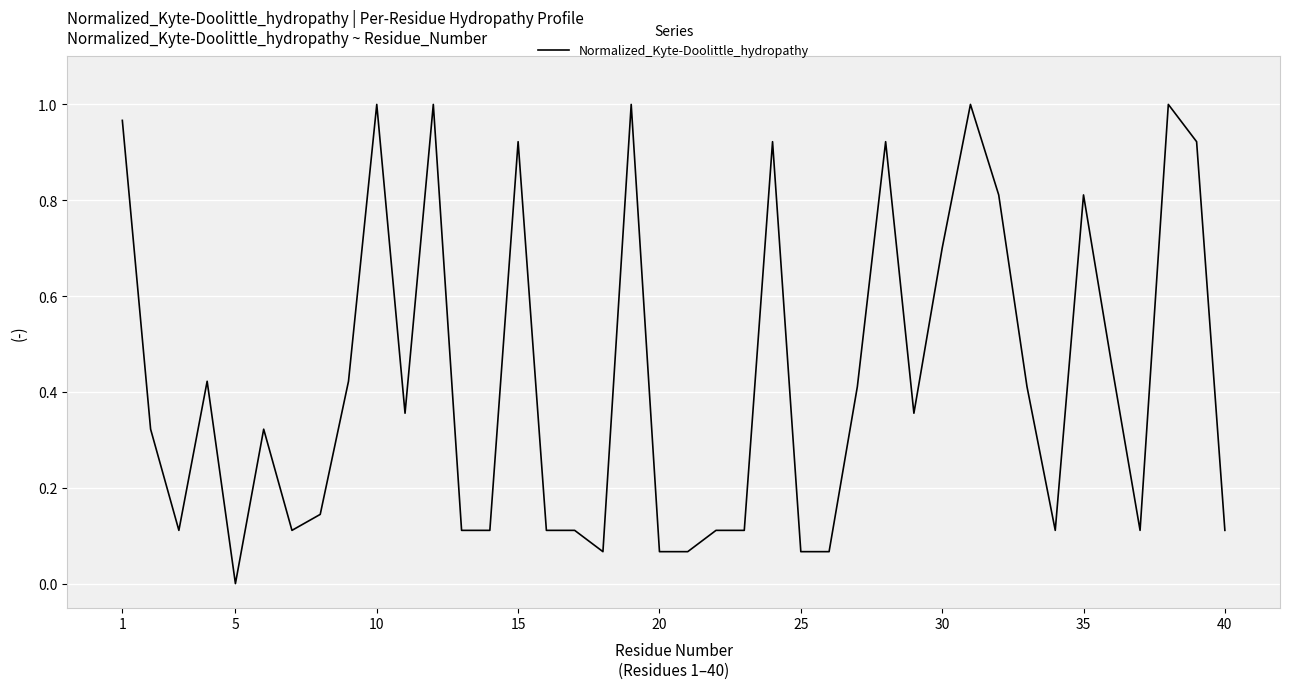

Which label corresponds to the smallest value in the chart?

5